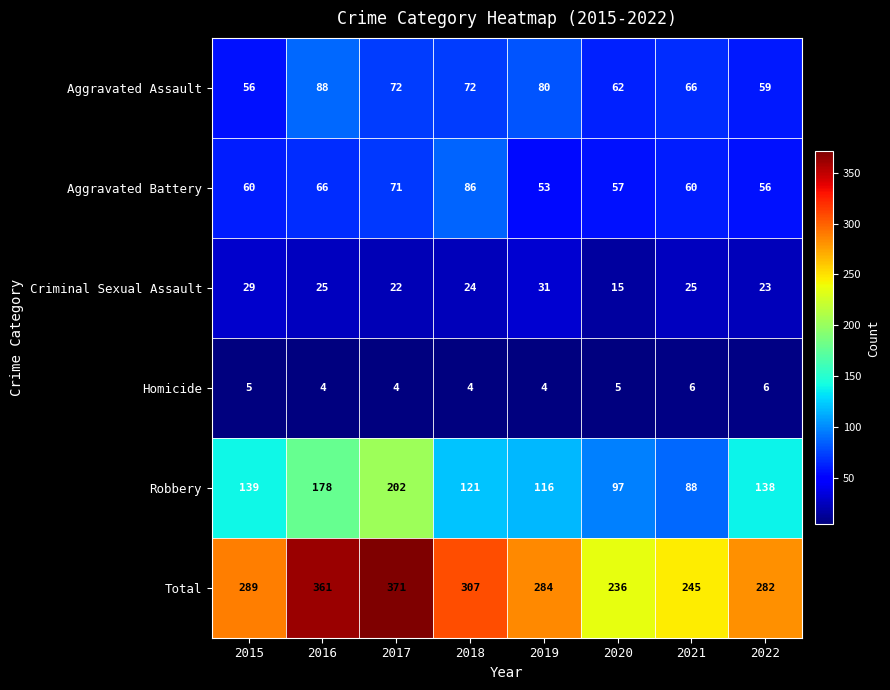

What is the average value of the Homicide series?

5